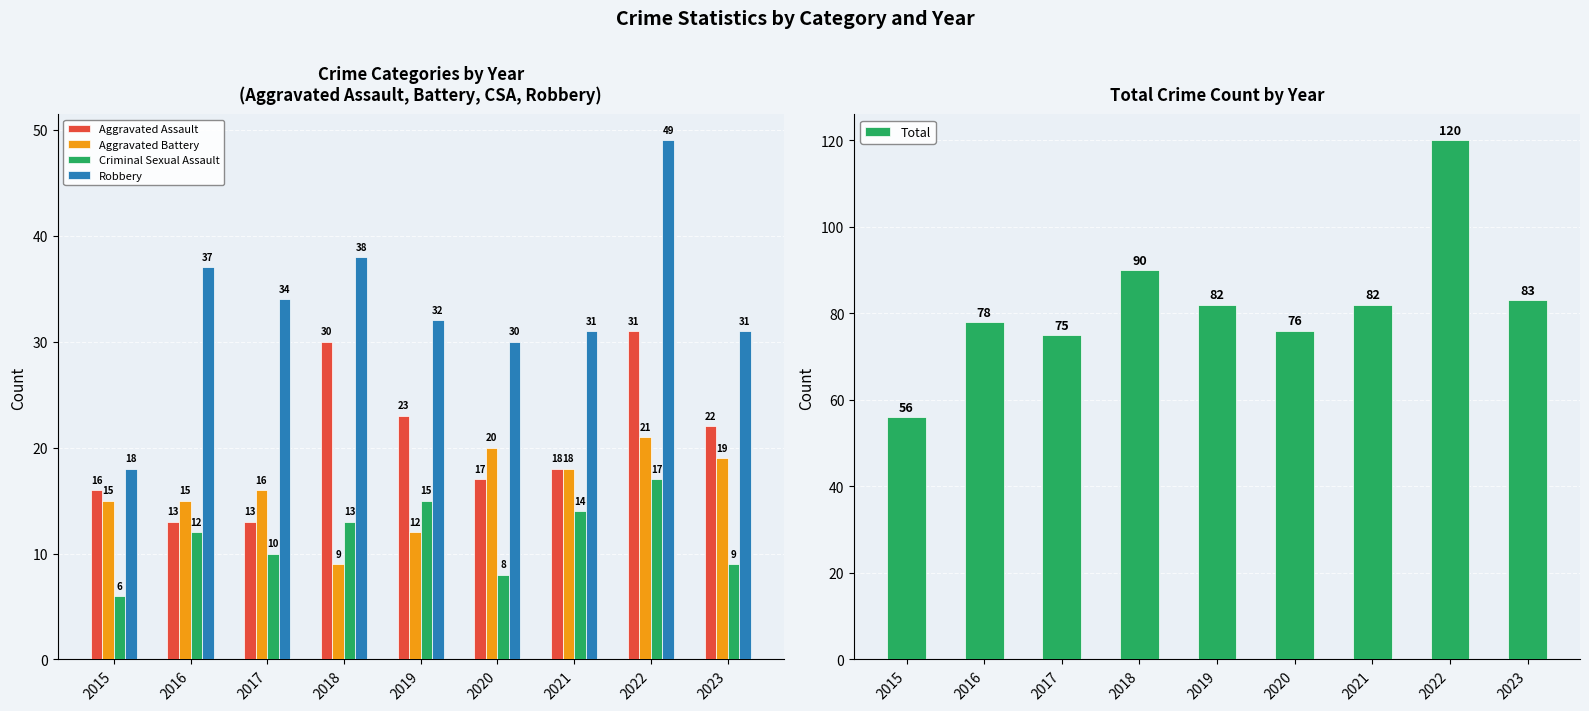

Count the number of data series in this chart.

5